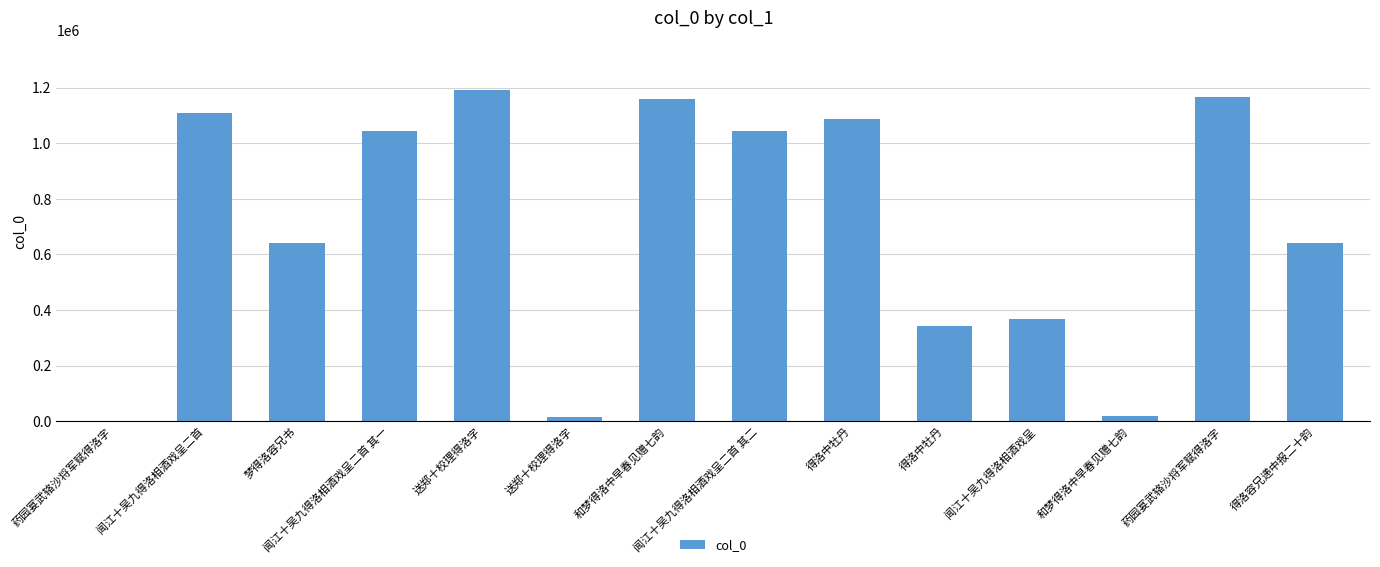

Are the bars horizontal?

No